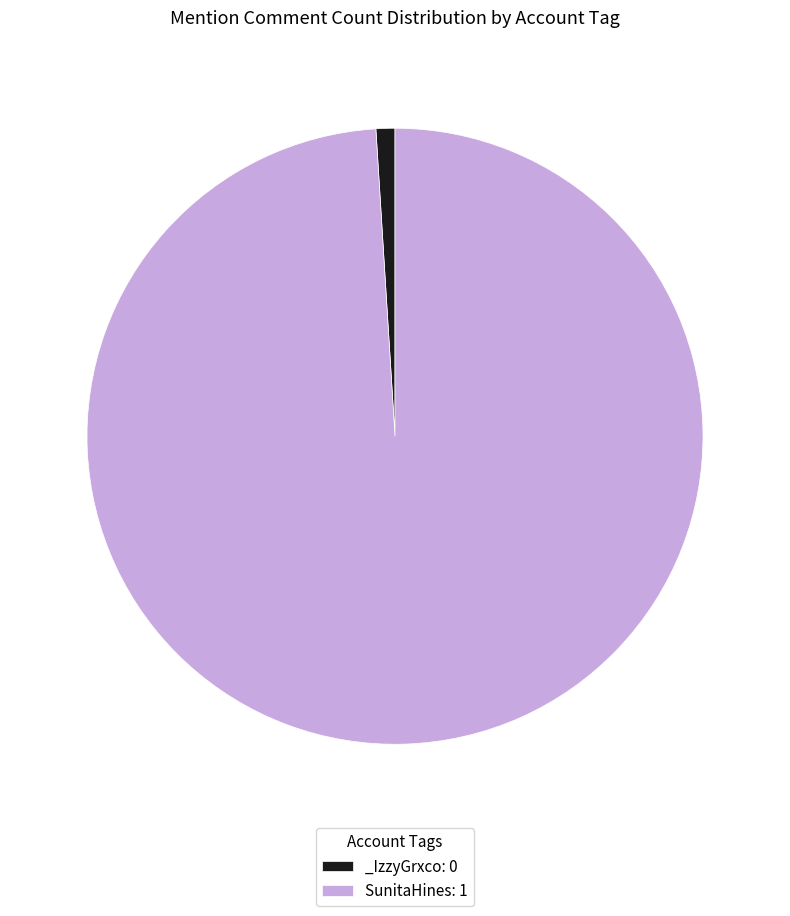

Rank the categories by value from highest to lowest.

SunitaHines, _IzzyGrxco